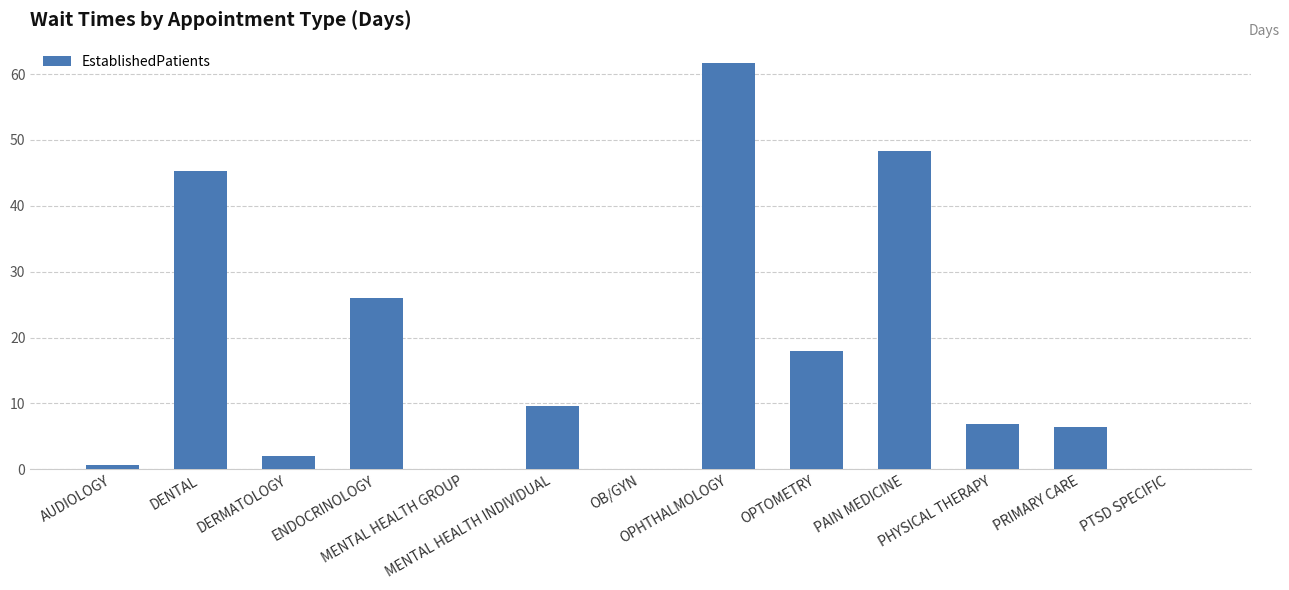

What is the approximate value at PHYSICAL THERAPY?

6.8